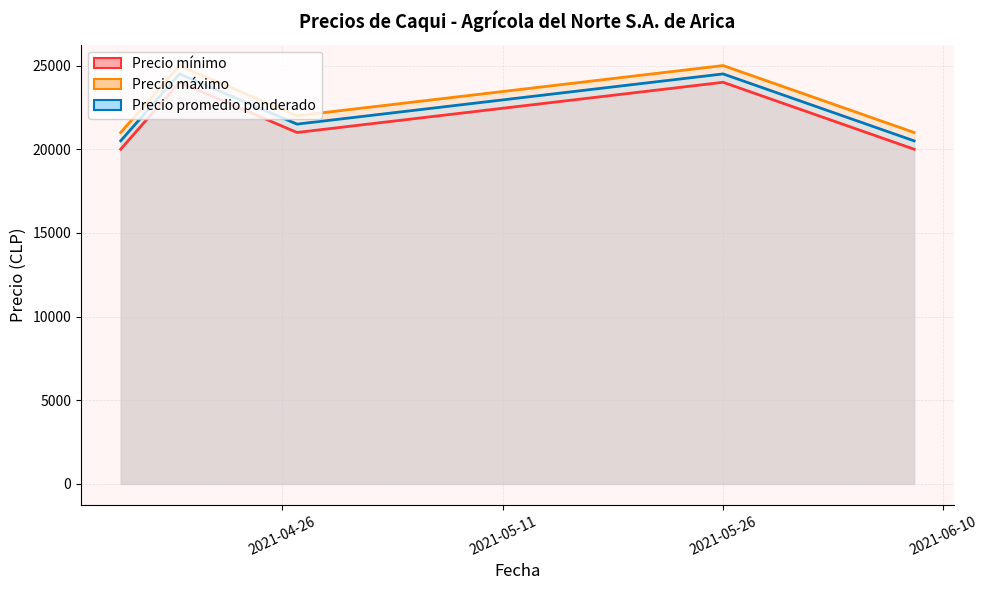

Reading left to right, what are all the values shown in this chart?

Precio mínimo: 20000	24000	21000	24000	20000
Precio máximo: 21000	25000	22000	25000	21000
Precio promedio ponderado: 20500	24500	21500	24500	20500